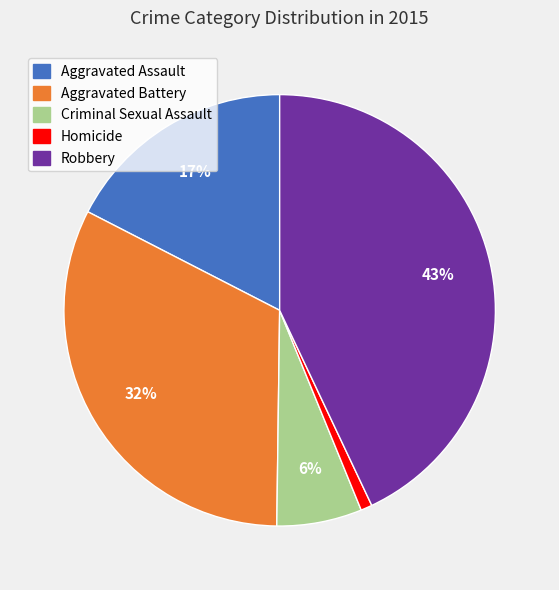

Count the number of slices in the pie.

5